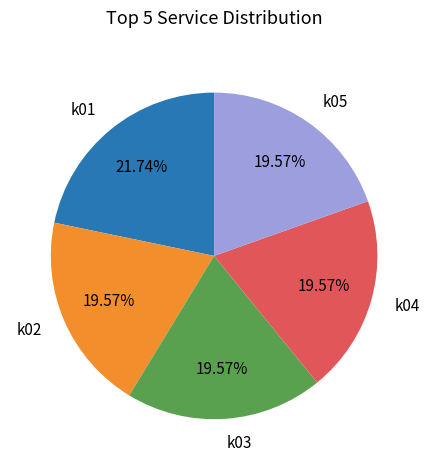

To the nearest percent, what is the difference between the k01 and k03 slice percentages?

2%